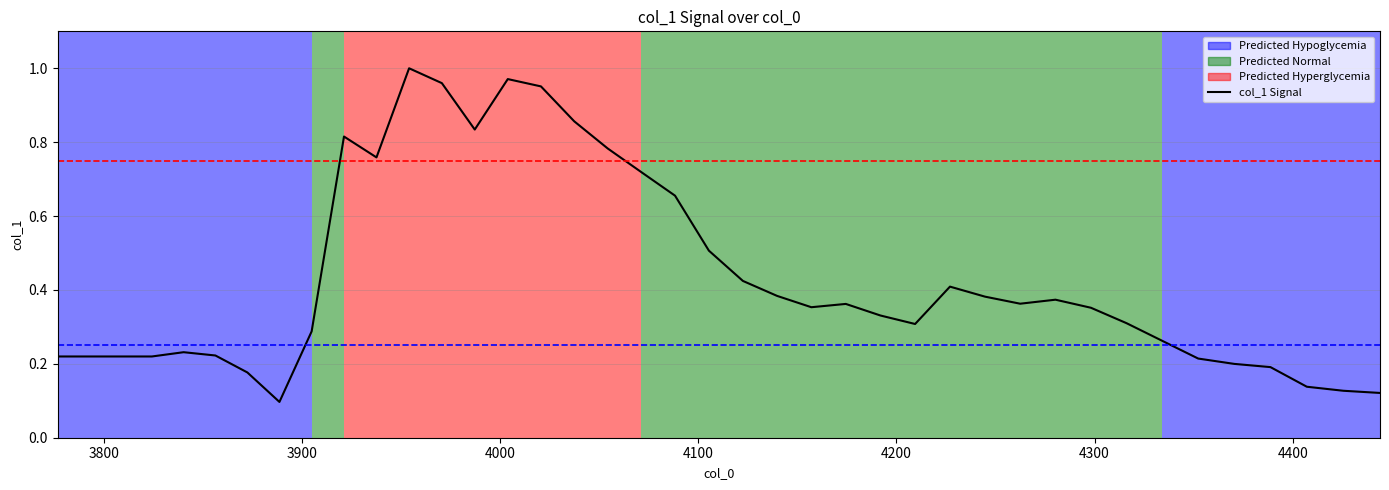

What is the difference between the second highest and minimum values?

0.9